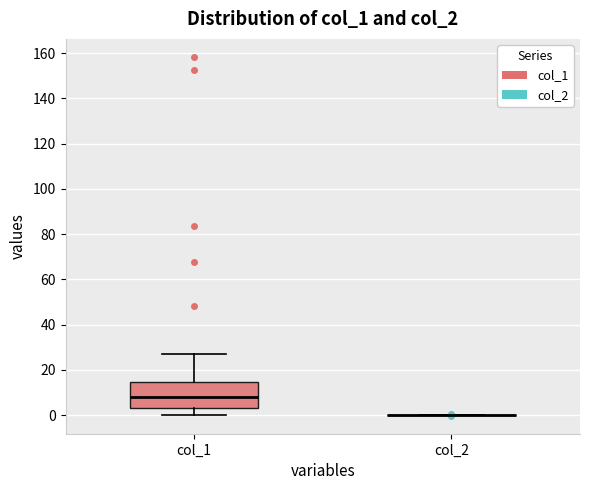

Reading left to right, read every box against the y-axis: the position of its median line, the range the box covers, and the ends of its whiskers. The values are not printed on the chart, so give them approximately, as read against the axis.

col_1: median 8, box 2 to 14, whiskers 0 to 26
col_2: box collapsed to a line at 0, whiskers 0 to 0